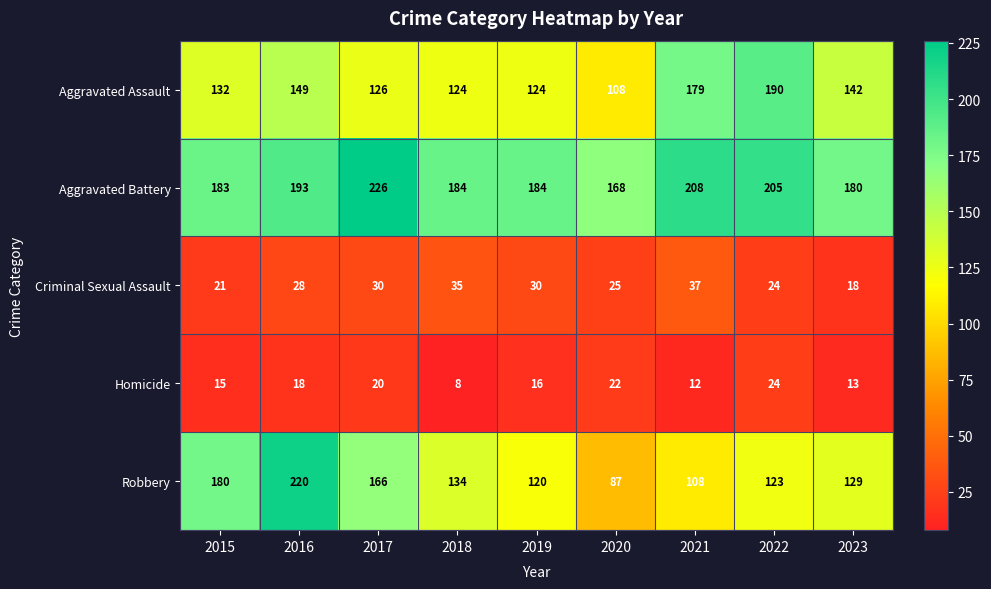

What is the total value across all series at 2018?

485